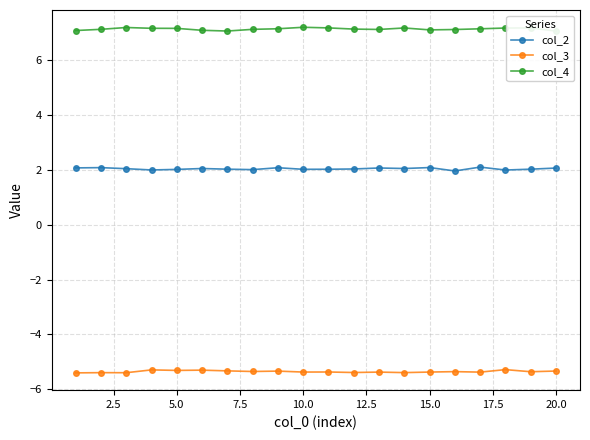

How many data points in col_2 are above 2?

17